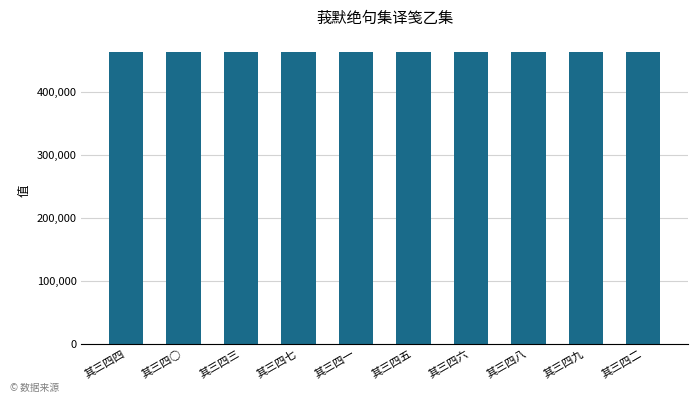

Are the bars grouped side by side (vs. stacked)?

No